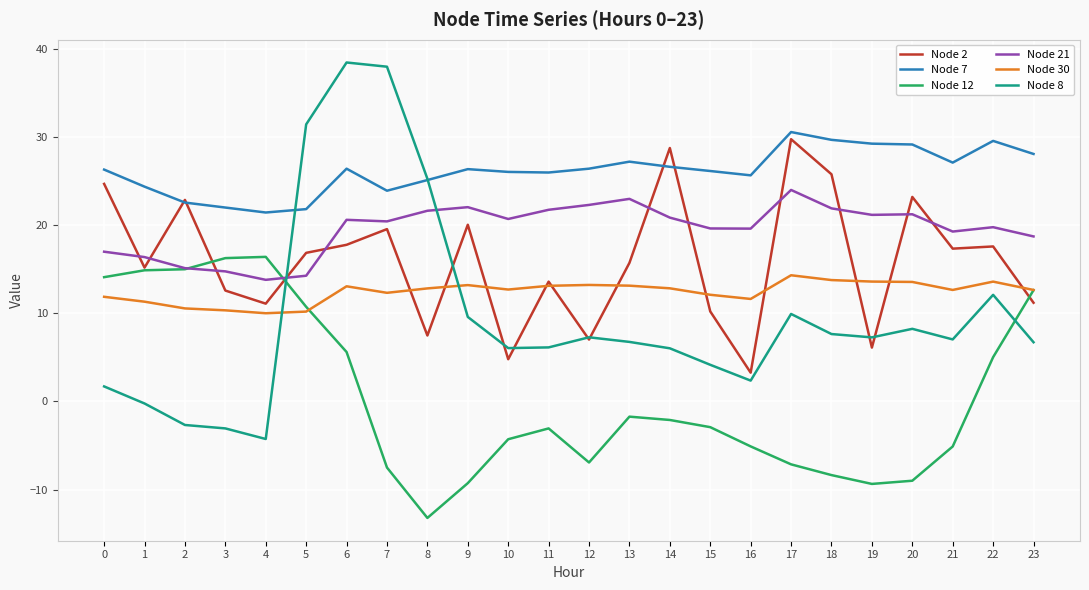

Which series has the largest range (max minus min)?

Node 8